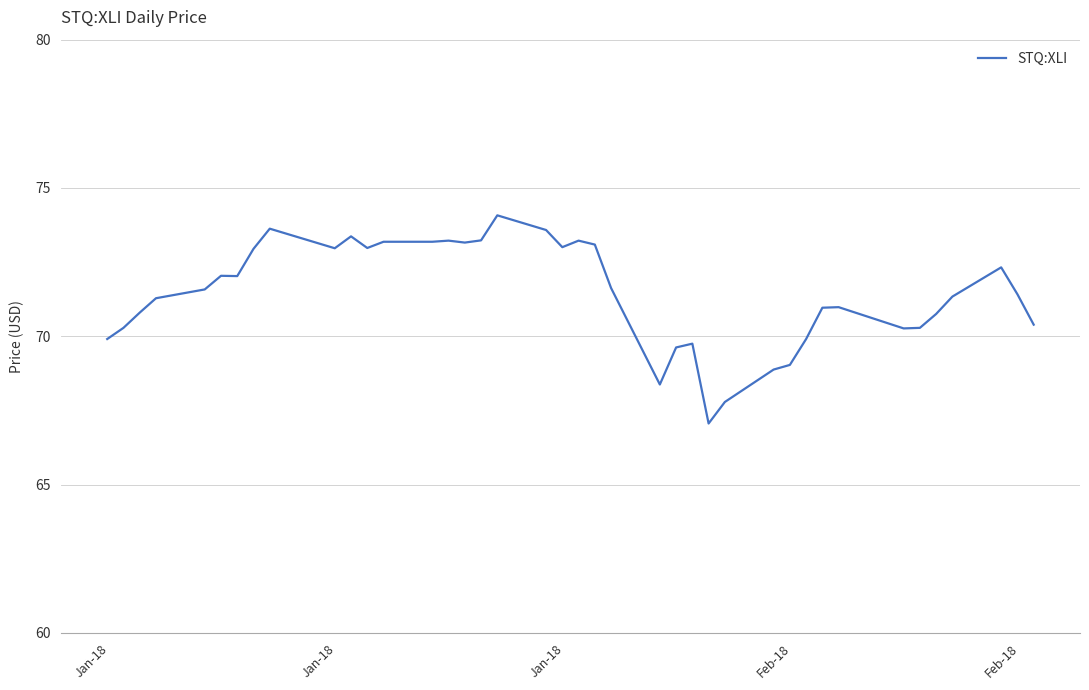

What is the smallest value displayed?

67.1